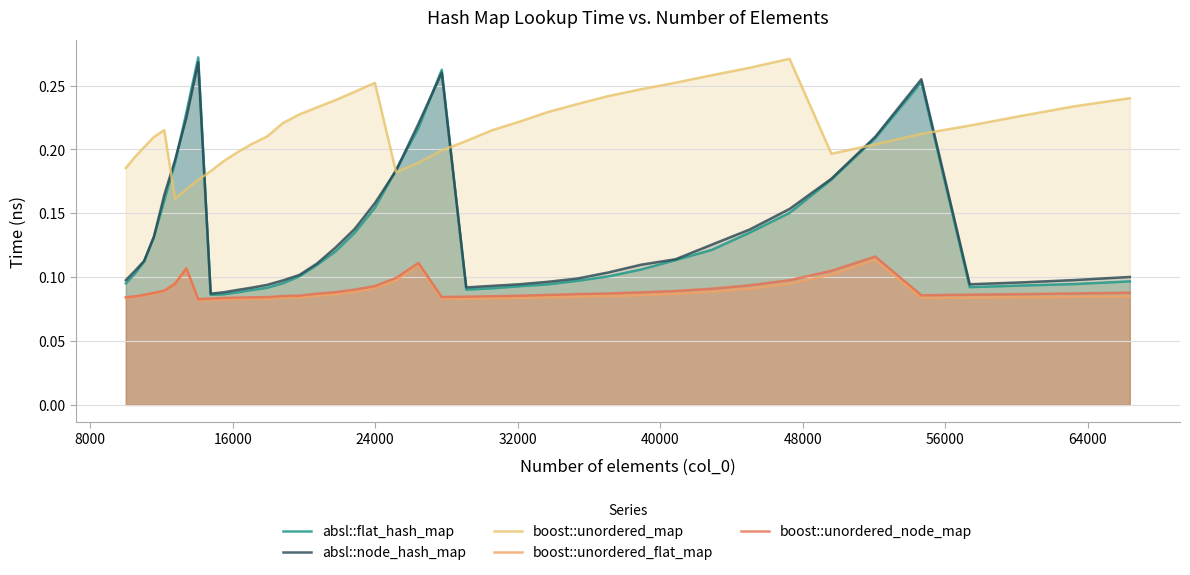

What is the minimum value shown in the chart?

0.1